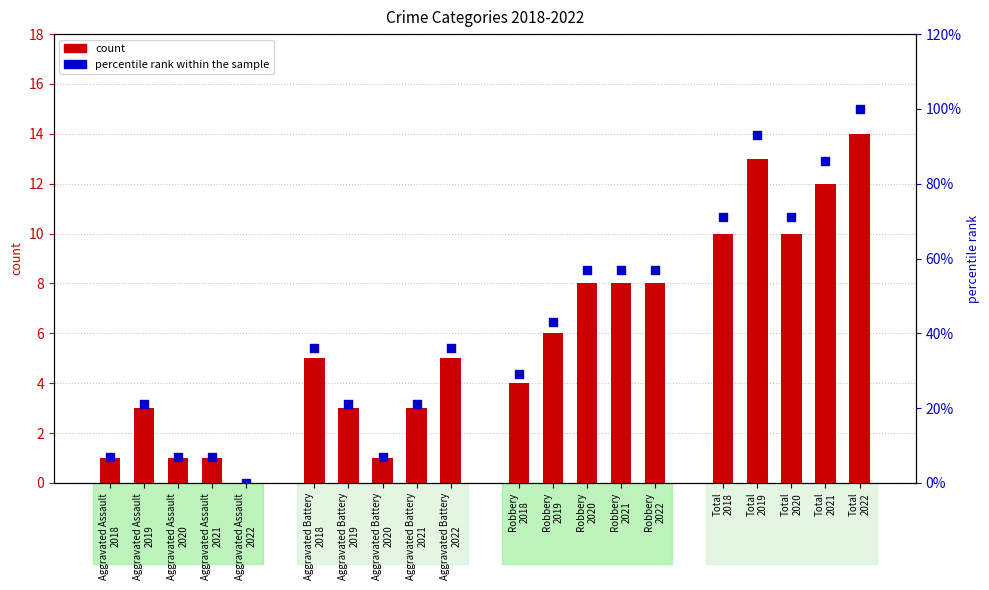

Is the value of percentile rank within the sample at Robbery
2019 greater than the value of count at Robbery
2020?

Yes